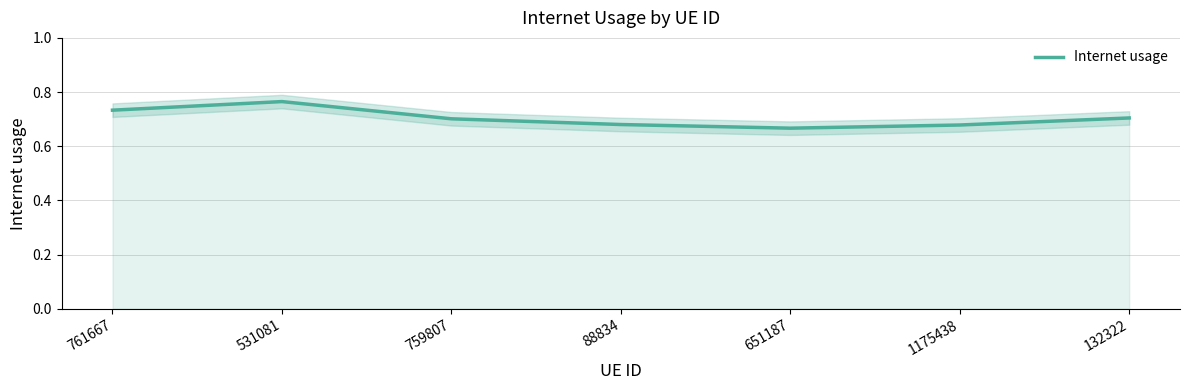

Reading right to left, extract all data points from this chart.

0.7	0.7	0.7	0.7	0.7	0.8	0.7